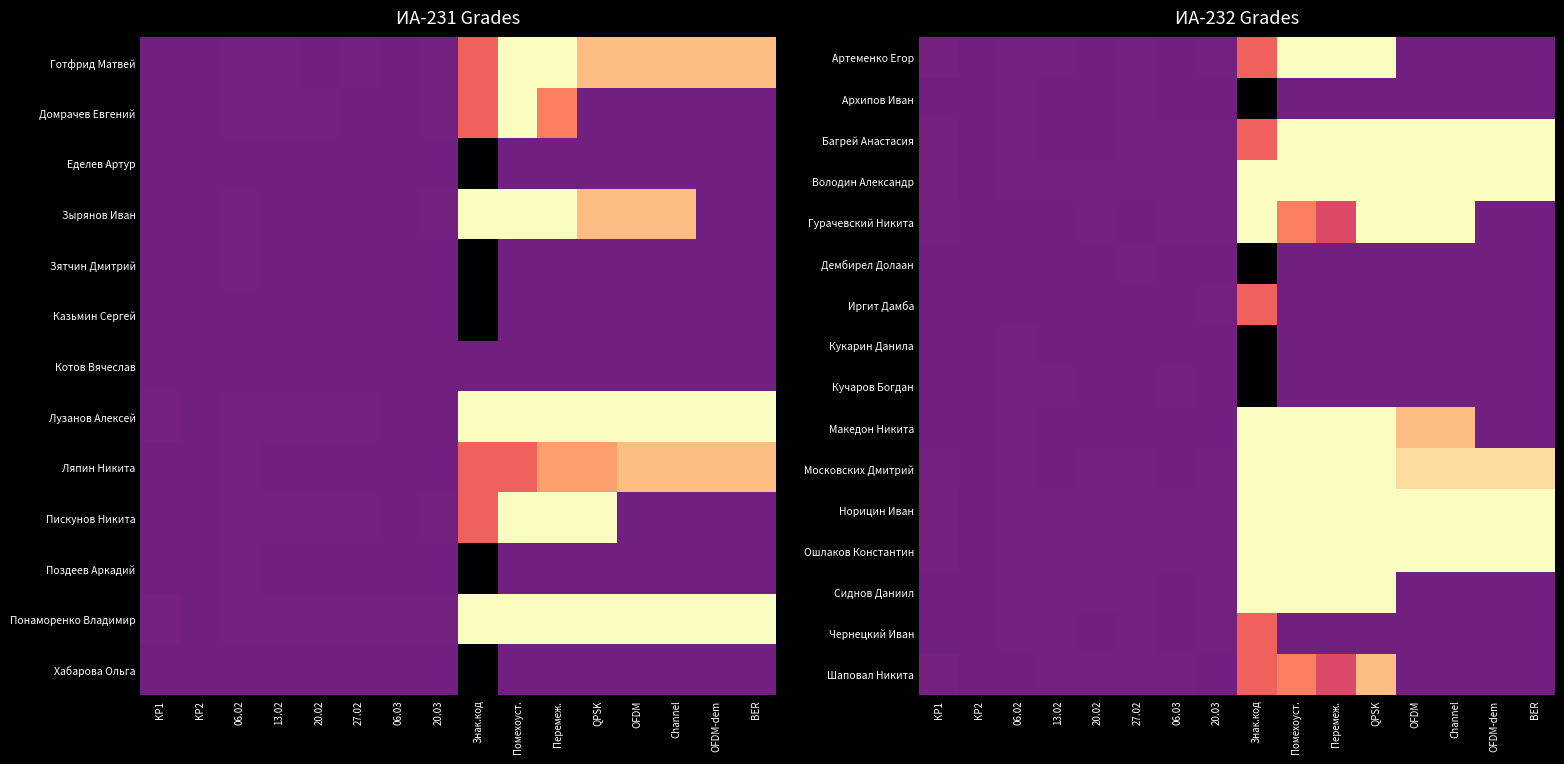

Is the value of Дембирел Долаан at OFDM greater than the value of Архипов Иван at OFDM-dem?

No